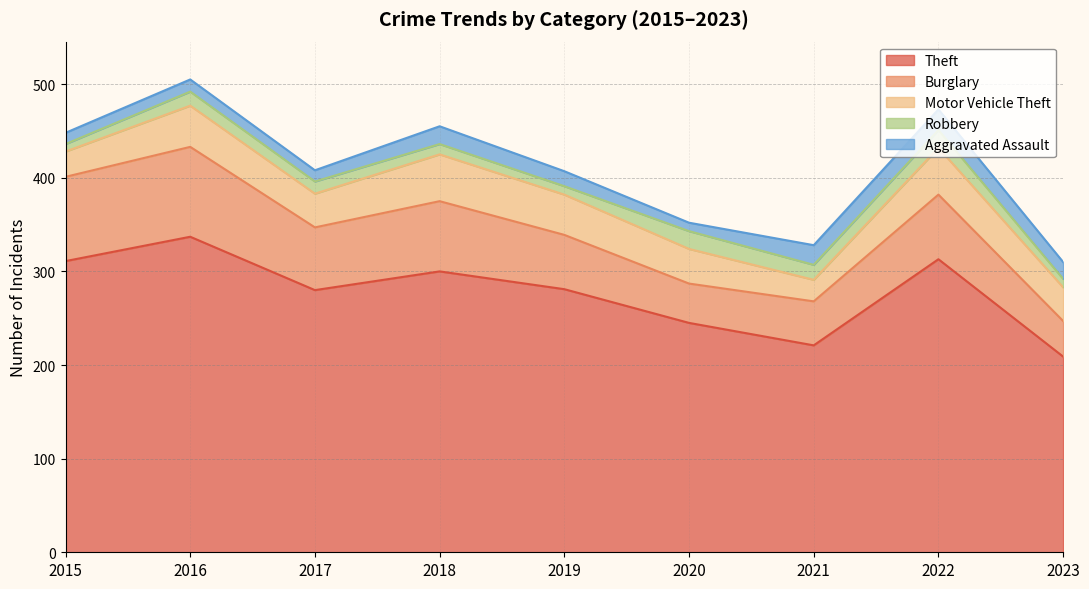

Does the chart have visible grid lines?

Yes